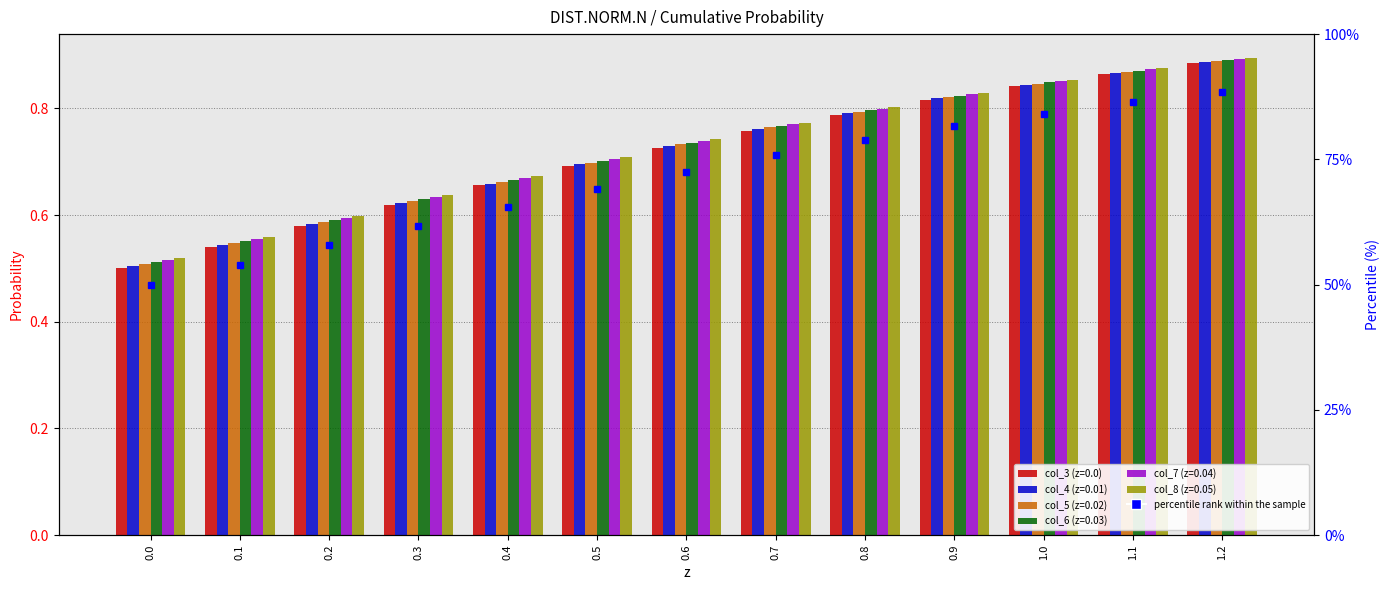

What is the change in value from 0.2 to 1.0?

+0.3